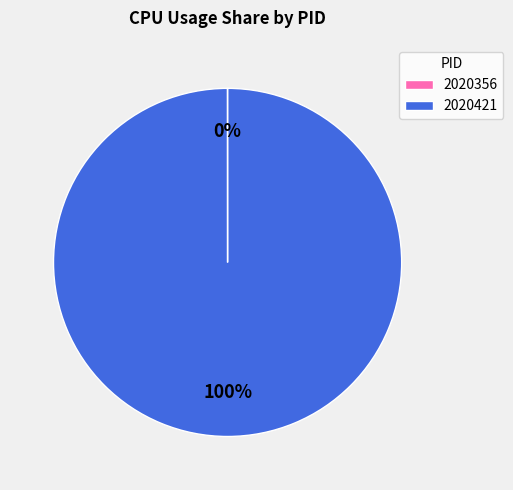

To the nearest percent, what percentage of the pie is 2020421?

100%